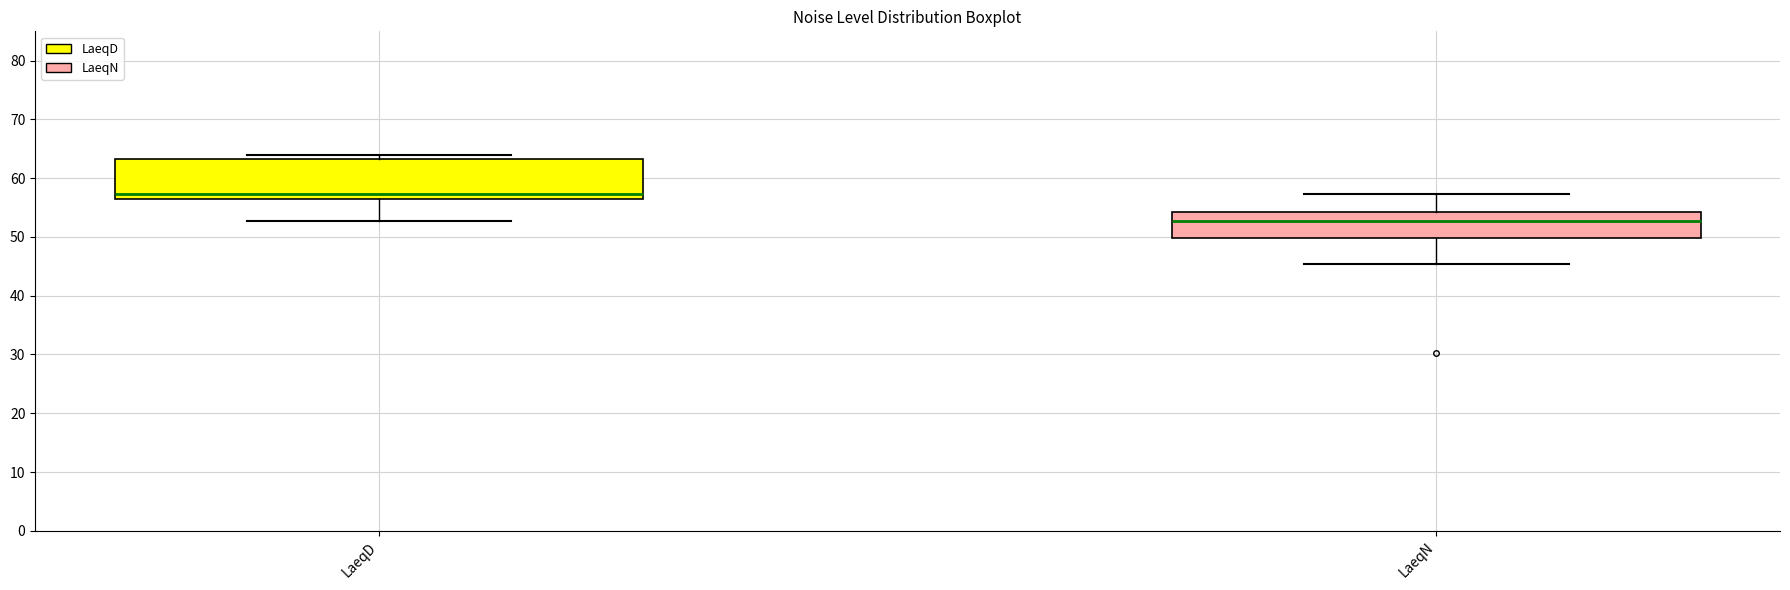

Which box is the tallest, from its lower edge to its upper edge?

LaeqD